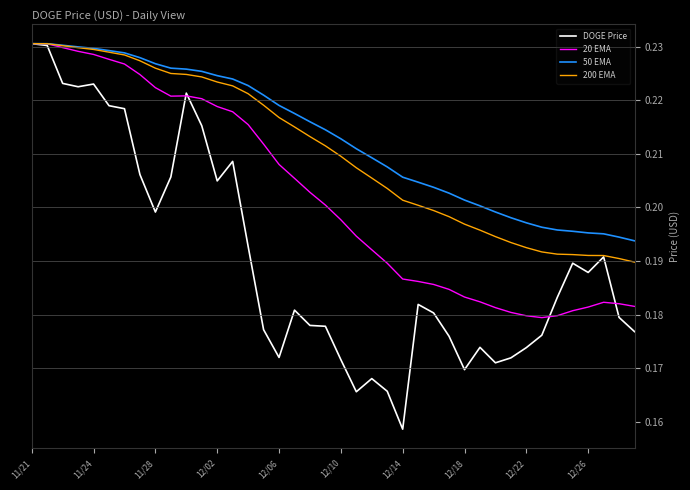

Which series has the largest range (max minus min)?

DOGE Price